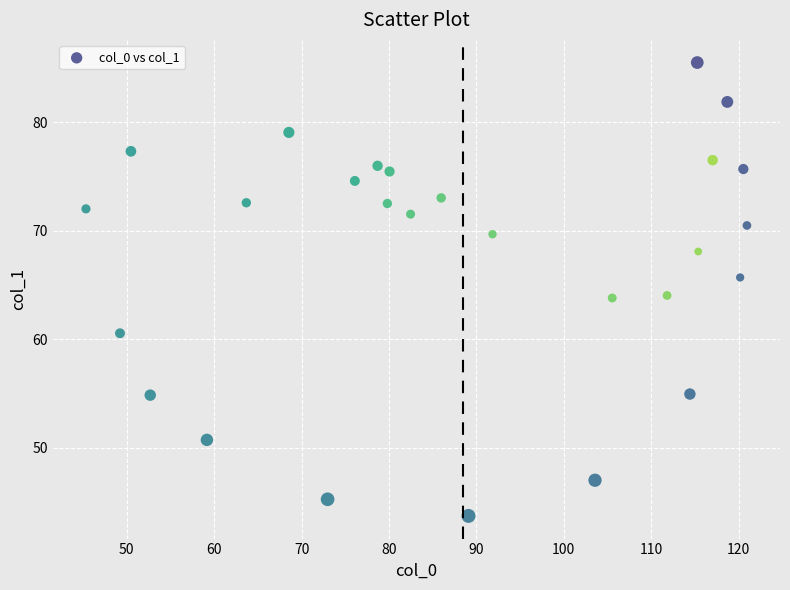

What is the range of Y values (max minus min)?

41.8